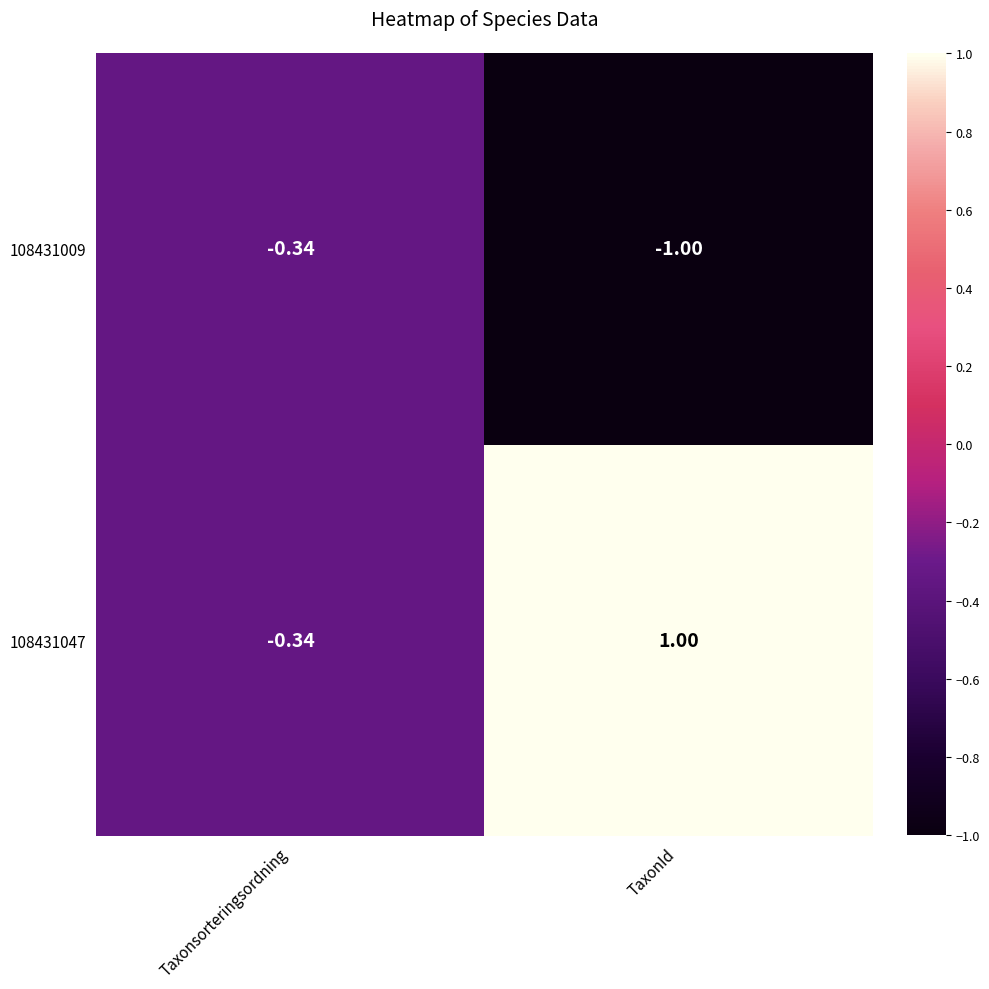

Where is 108431047 nearest to the value 0?

Taxonsorteringsordning